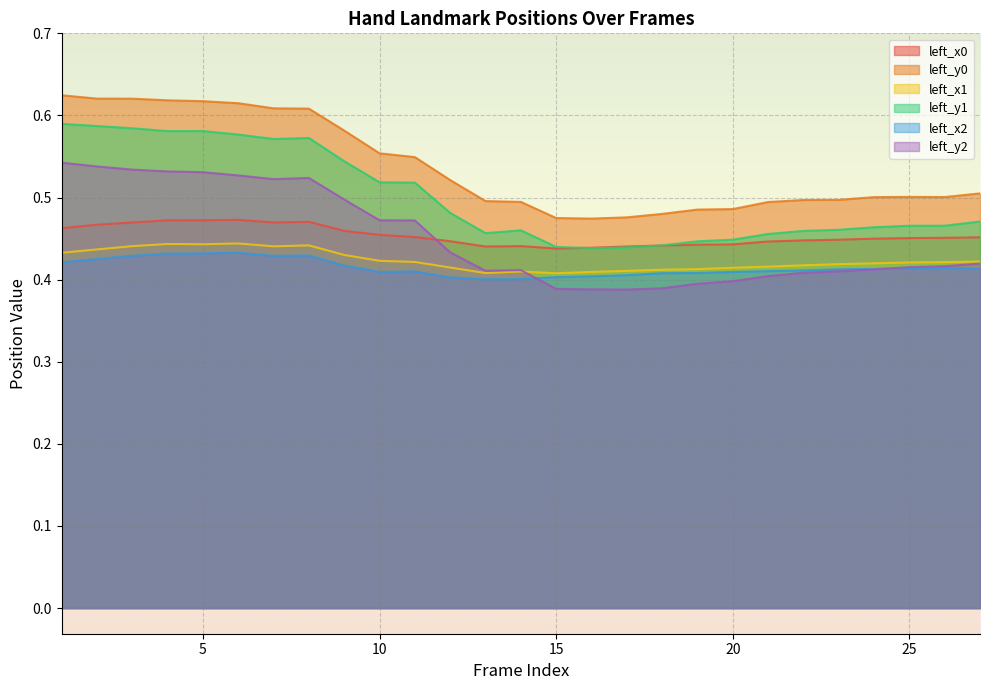

How many lines are shown in the chart?

6